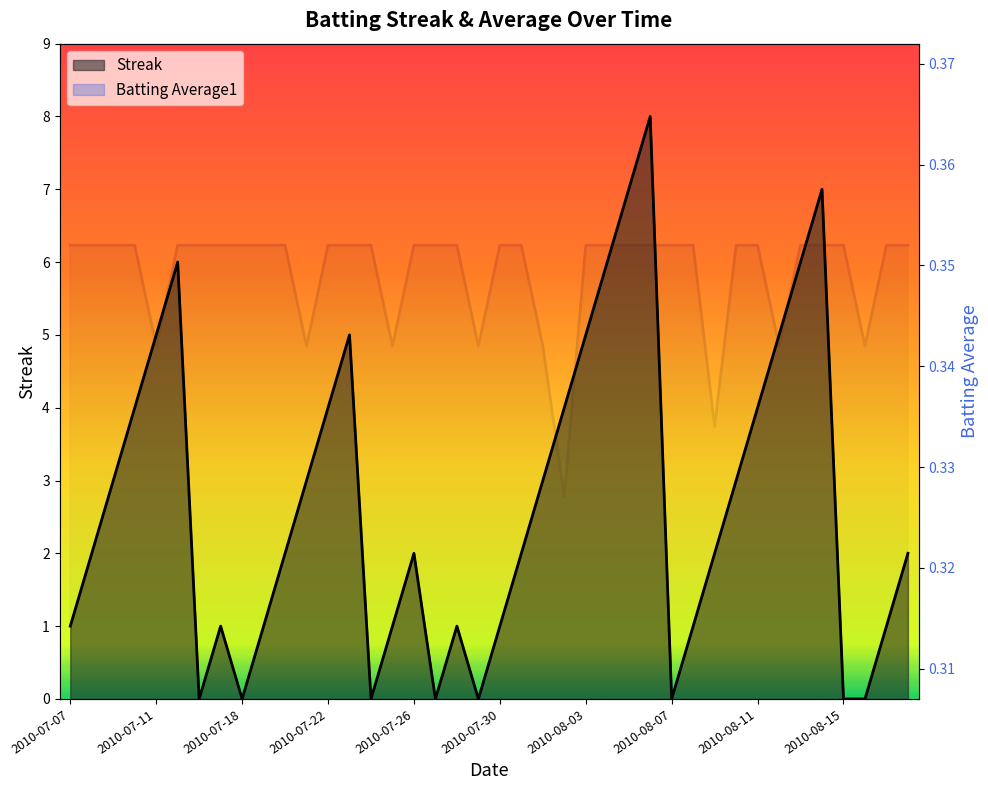

What is the average value of the Streak series?

2.7